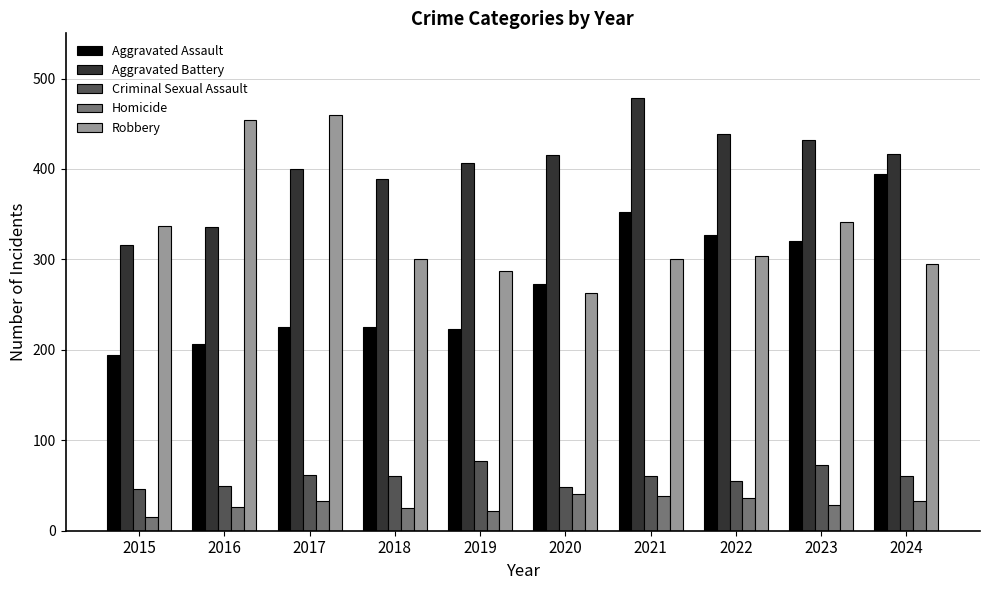

List the series in order of their peak value, highest first.

Aggravated Battery, Robbery, Aggravated Assault, Criminal Sexual Assault, Homicide